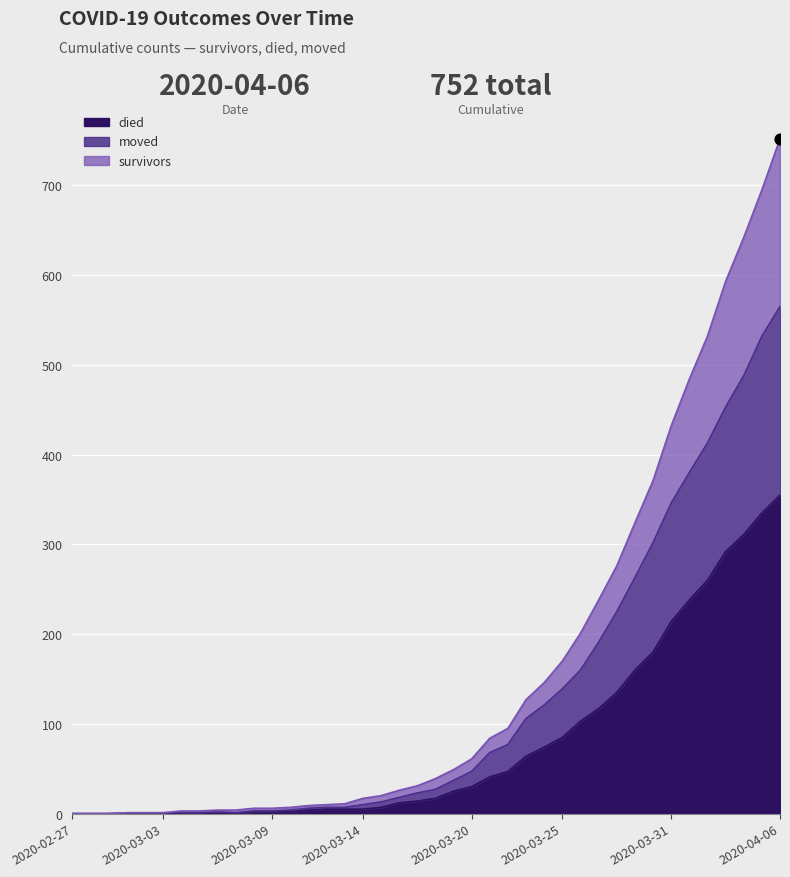

What are all the series names shown in the legend?

survivors, died, moved